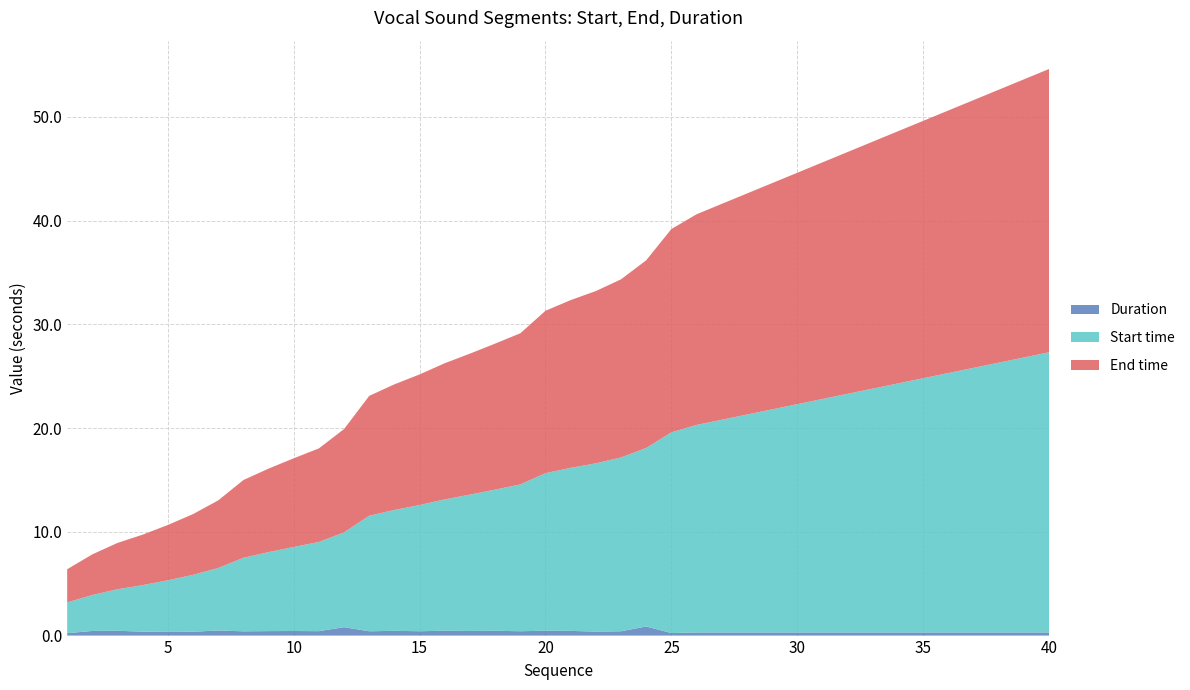

Reading left to right, extract all data points from this chart.

Start time: 1=3.0	2=3.5	3=4.0	4=4.5	5=5.0	6=5.5	7=6.0	8=7.1	9=7.6	10=8.1	11=8.6	12=9.1	13=11.1	14=11.7	15=12.2	16=12.7	17=13.1	18=13.6	19=14.1	20=15.2	21=15.7	22=16.2	23=16.8	24=17.2	25=19.3	26=20.0	27=20.5	28=21.0	29=21.5	30=22.0	31=22.5	32=23.0	33=23.5	34=24.0	35=24.5	36=25.0	37=25.5	38=26.0	39=26.5	40=27.0
End time: 1=3.2	2=3.9	3=4.5	4=4.9	5=5.3	6=5.9	7=6.5	8=7.5	9=8.0	10=8.5	11=9.0	12=10.0	13=11.6	14=12.1	15=12.6	16=13.1	17=13.6	18=14.1	19=14.6	20=15.7	21=16.2	22=16.6	23=17.2	24=18.1	25=19.6	26=20.3	27=20.8	28=21.3	29=21.8	30=22.3	31=22.8	32=23.3	33=23.8	34=24.3	35=24.8	36=25.3	37=25.8	38=26.3	39=26.8	40=27.3
Duration: 1=0.2	2=0.4	3=0.5	4=0.4	5=0.4	6=0.4	7=0.5	8=0.4	9=0.4	10=0.4	11=0.4	12=0.8	13=0.4	14=0.5	15=0.4	16=0.5	17=0.4	18=0.5	19=0.4	20=0.5	21=0.5	22=0.4	23=0.4	24=0.9	25=0.2	26=0.3	27=0.3	28=0.3	29=0.3	30=0.3	31=0.3	32=0.3	33=0.3	34=0.3	35=0.3	36=0.3	37=0.3	38=0.3	39=0.3	40=0.3